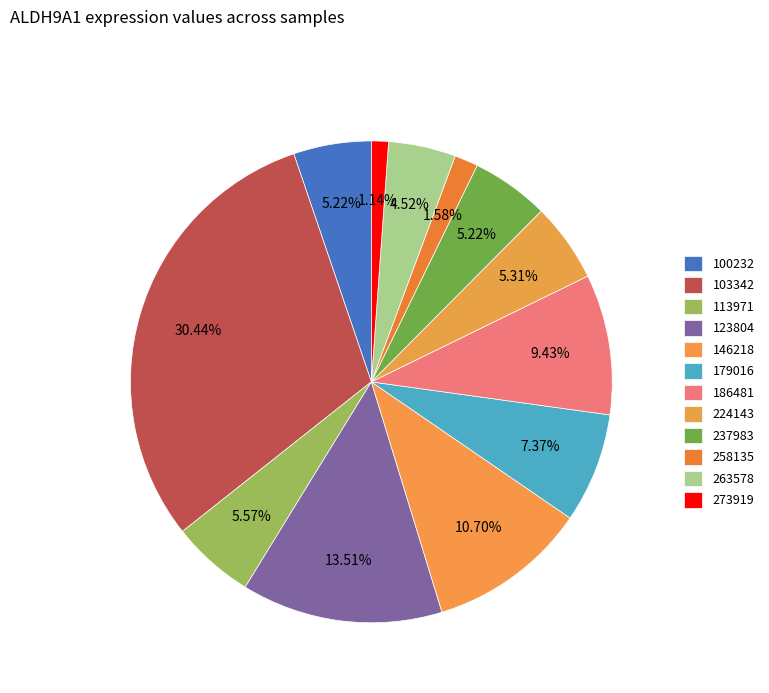

To the nearest percent, what is the combined percentage of 186481 and 273919?

11%